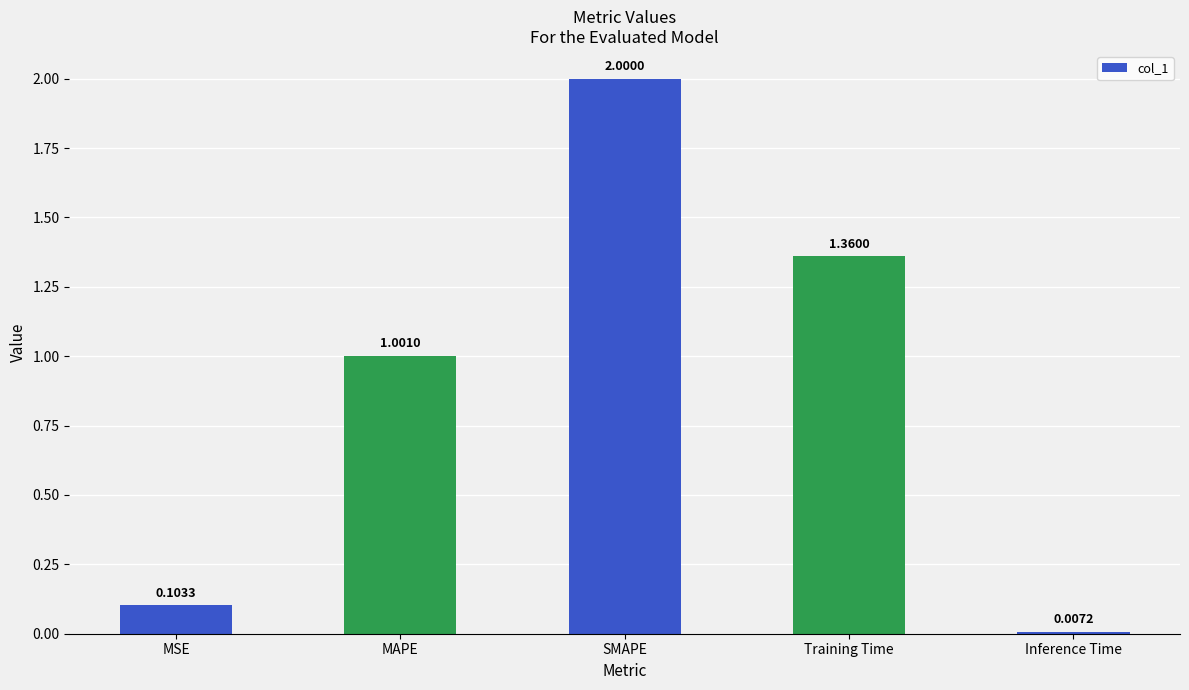

What is the sum of the values at SMAPE and MAPE?

3.0